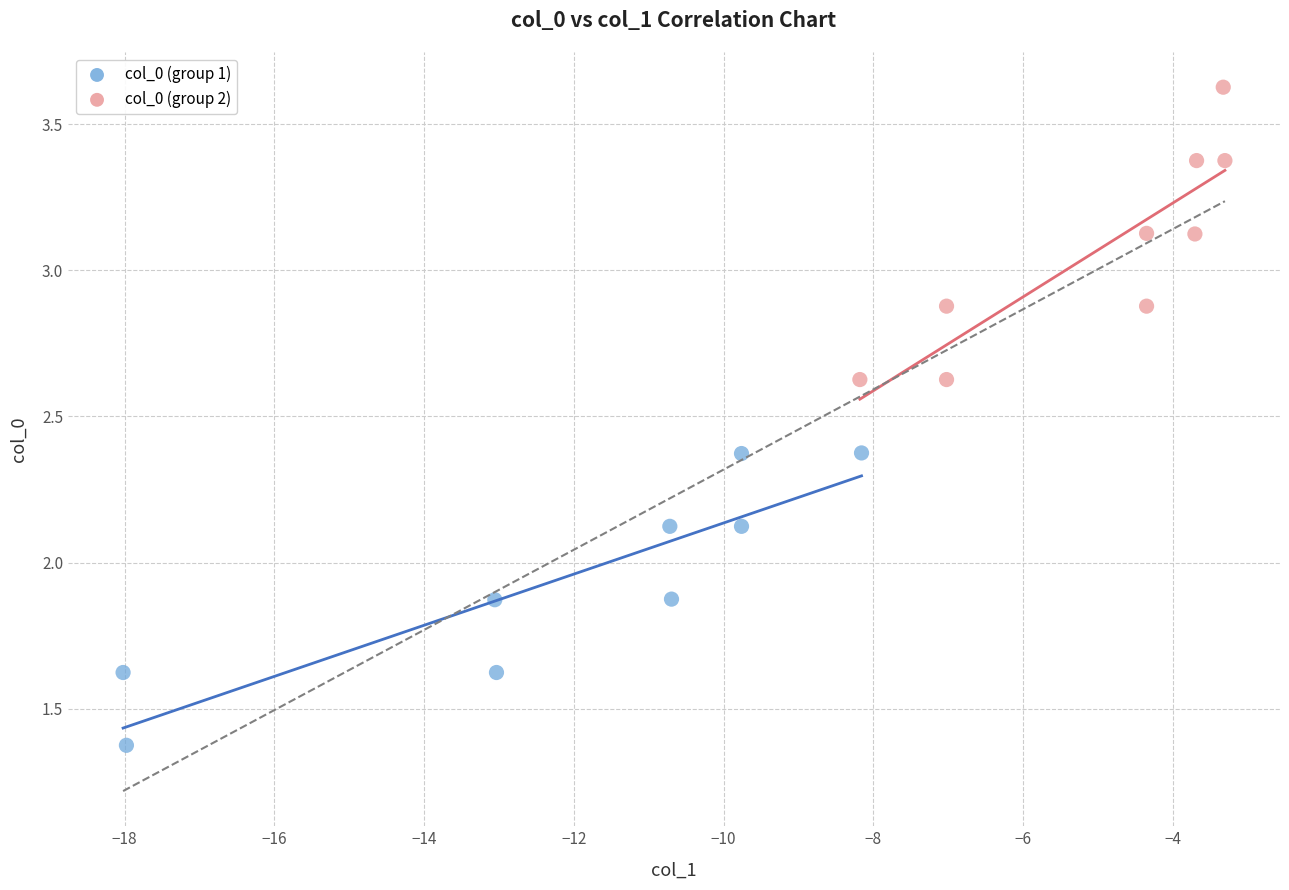

Which series reaches the minimum Y coordinate?

col_0 (group 1)